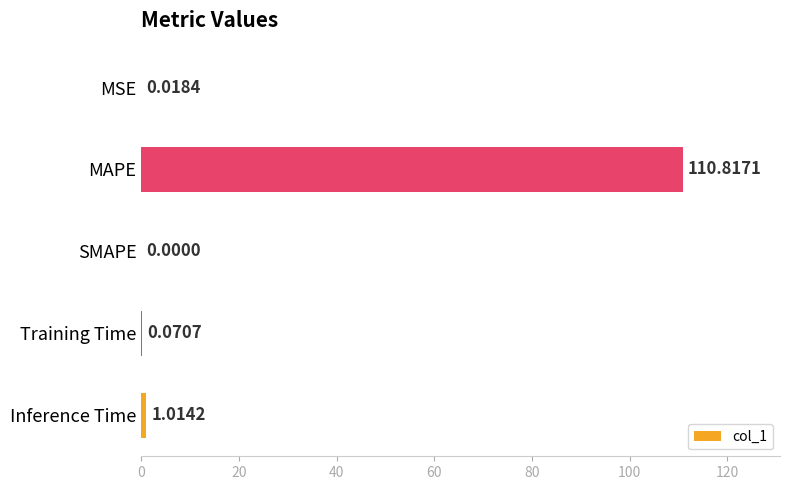

Which category has the highest value across all series?

MAPE